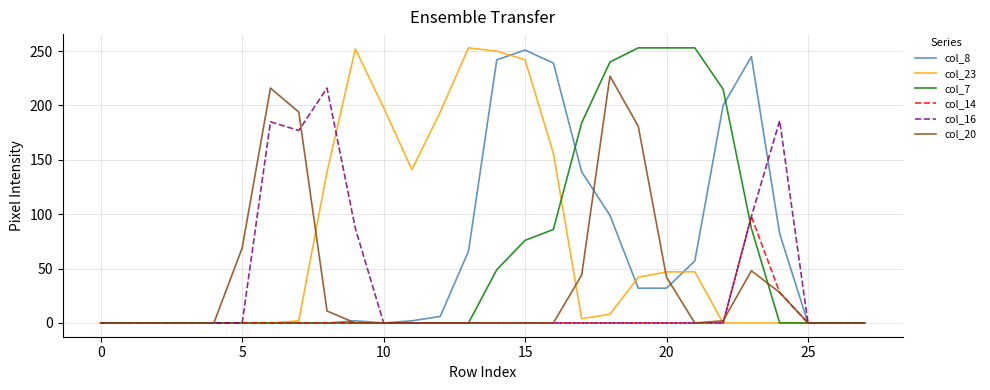

At how many categories does at least one series exceed 34?

20